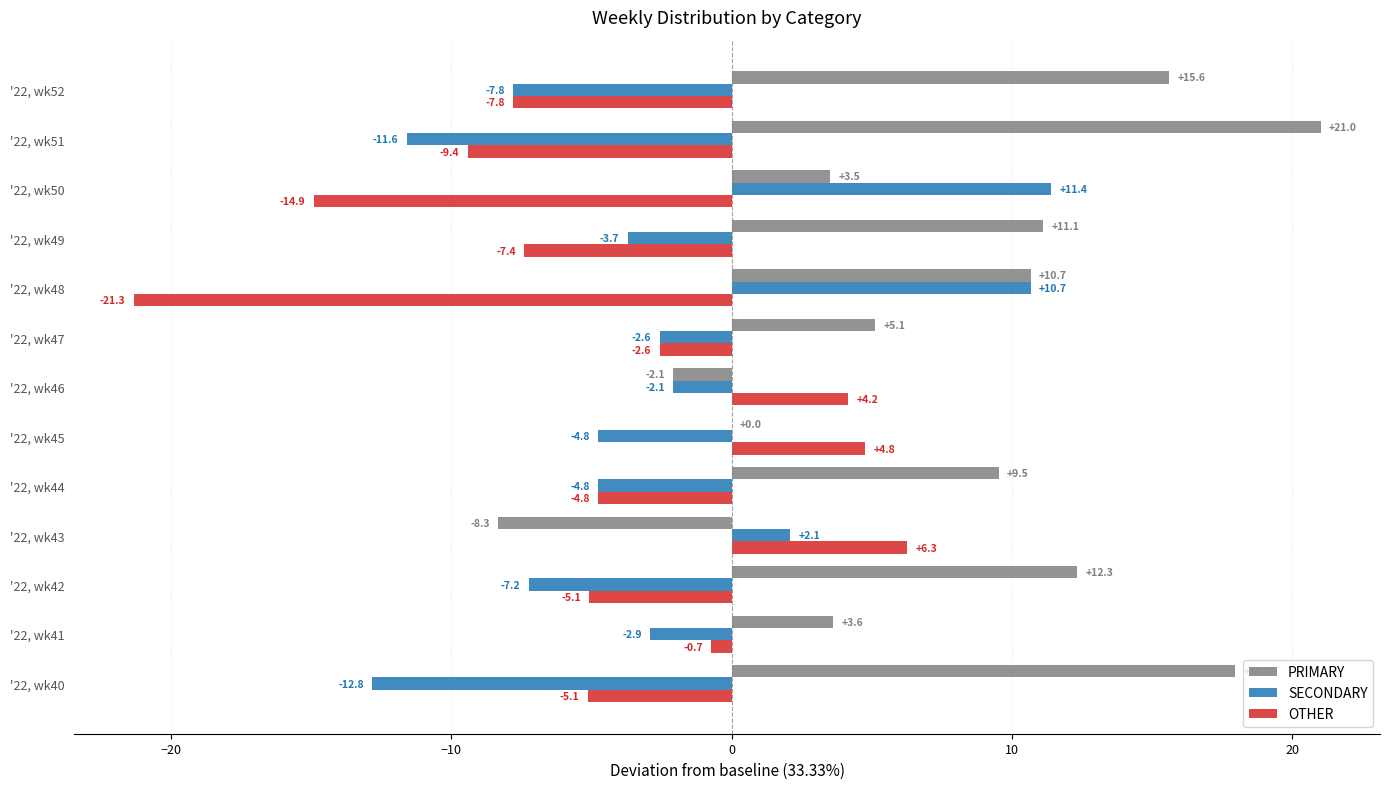

Read the SECONDARY value at '22, wk47.

-2.6